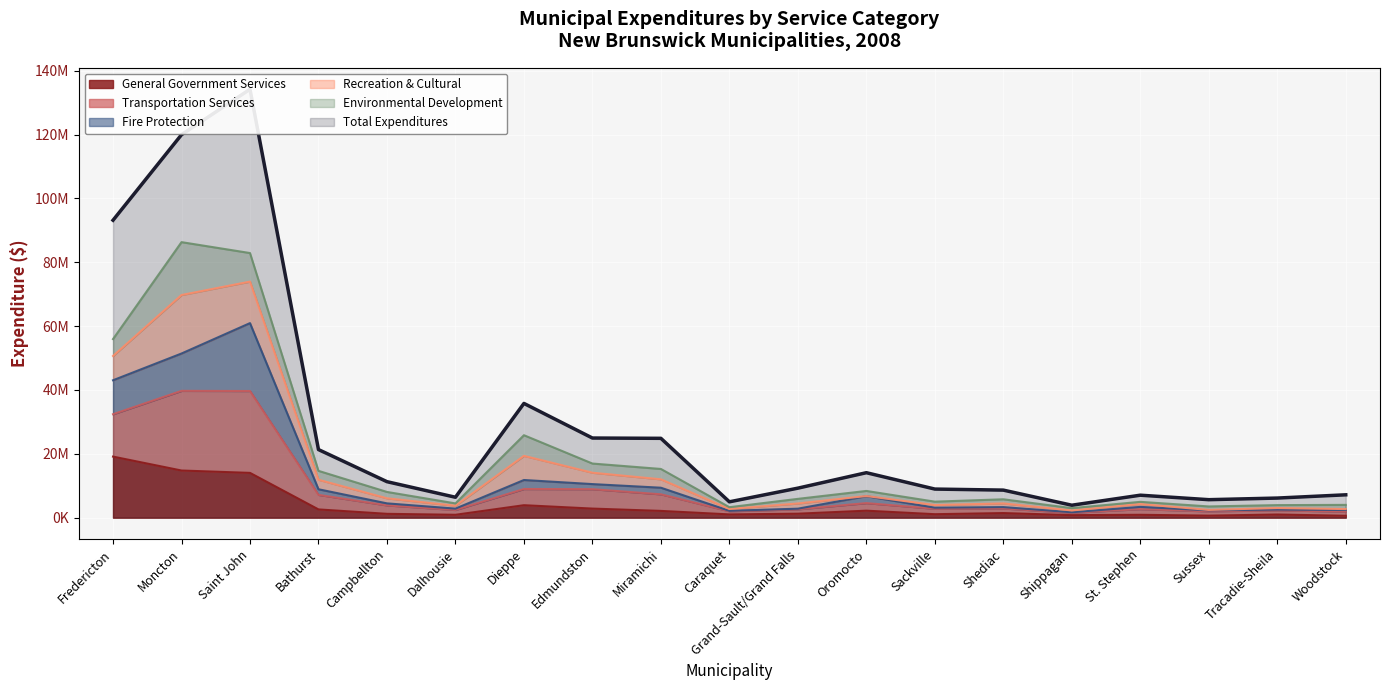

At Dieppe, list the series in order from smallest to largest.

General Government Services, Transportation Services, Total Expenditures